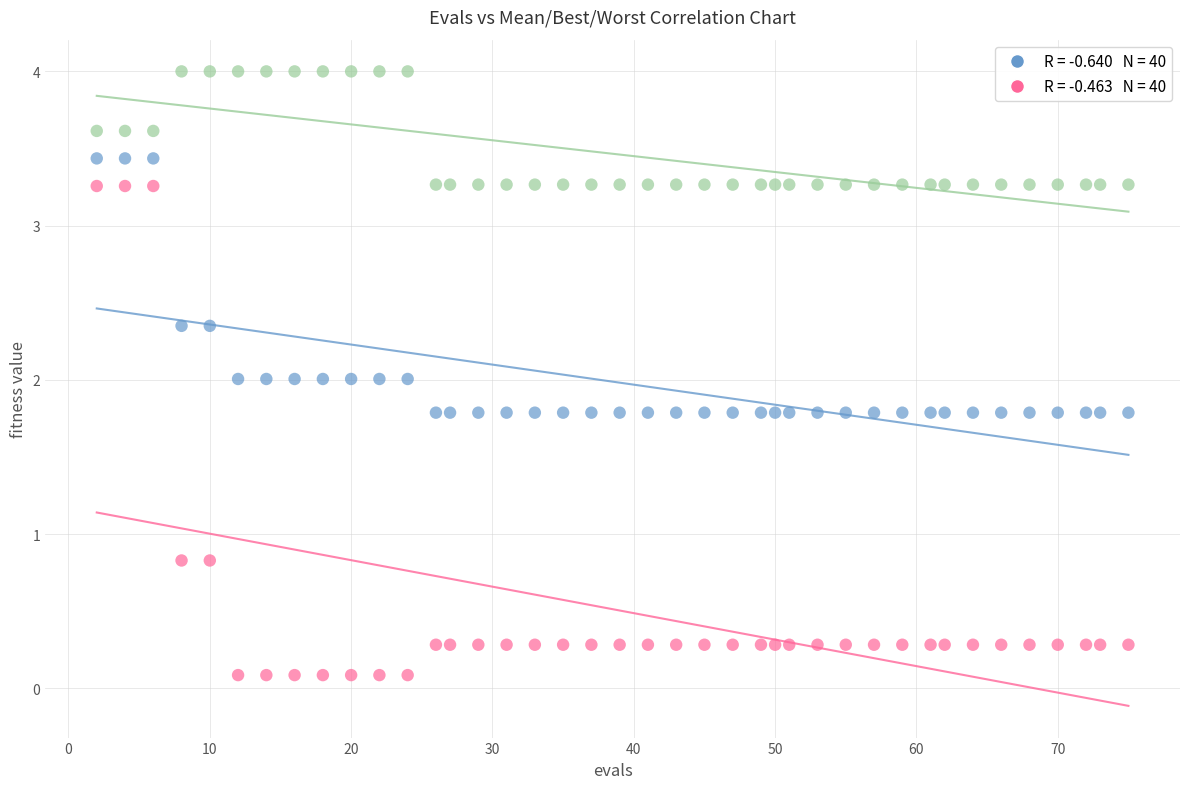

Across all data points, what is the range of X values (max minus min)?

73.0